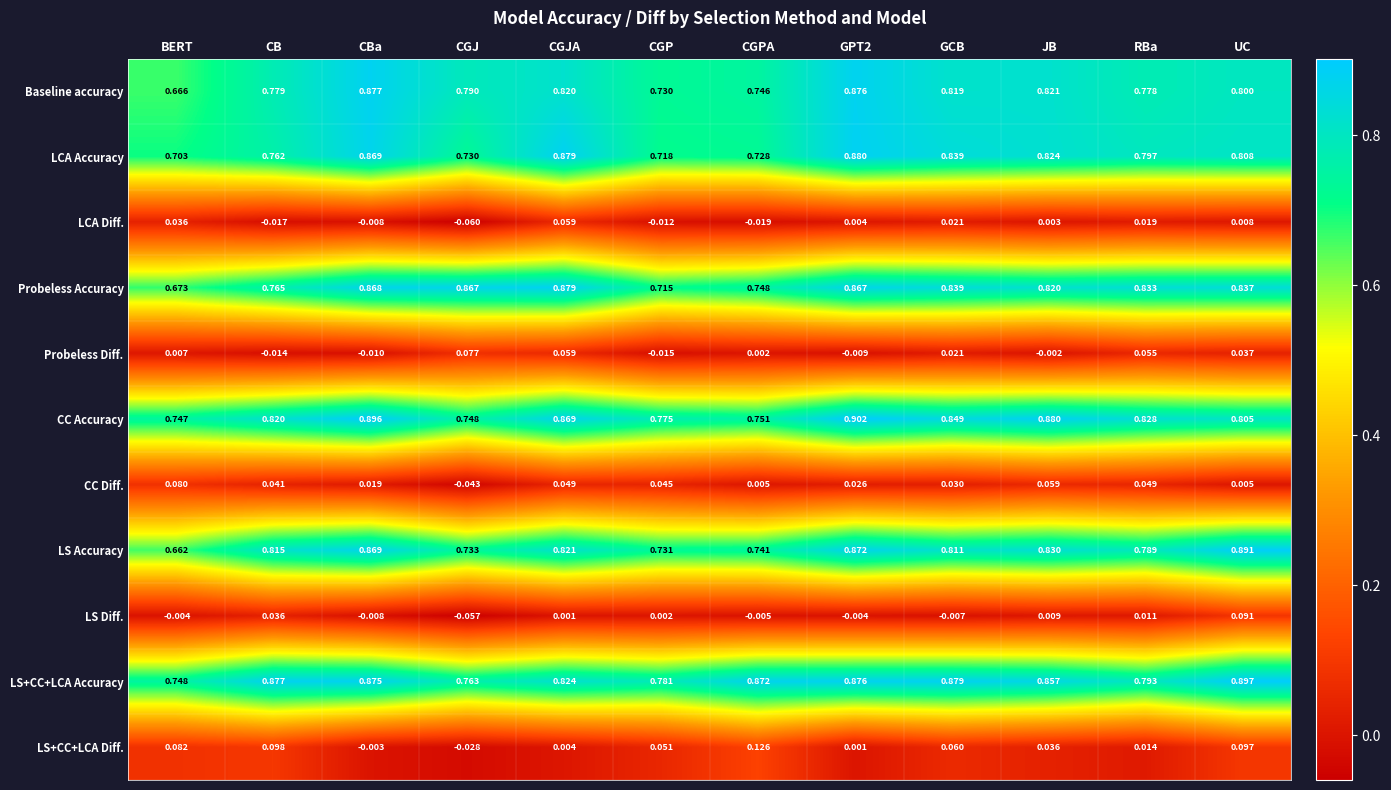

Which category has the lowest value in the LS+CC+LCA Accuracy series?

BERT